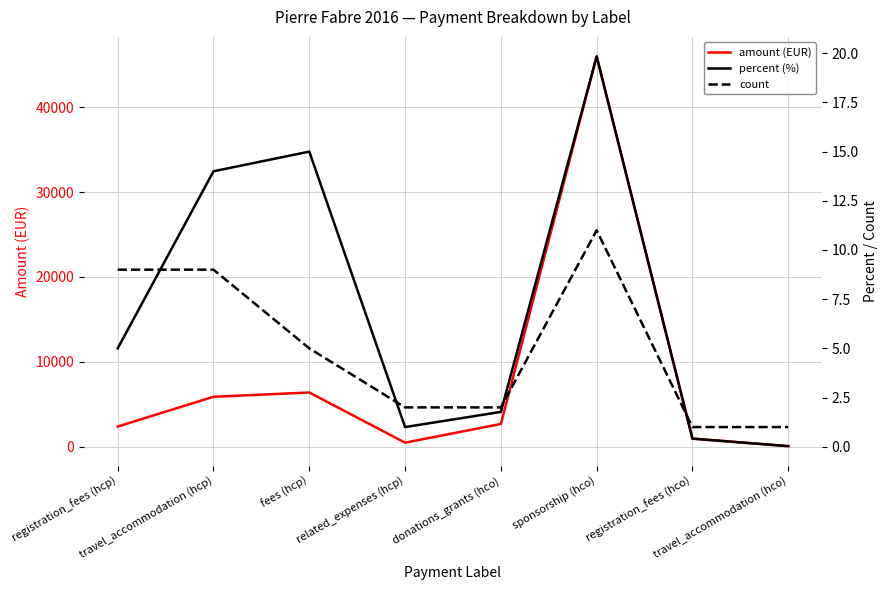

What is the maximum value shown in the chart?

45984.5